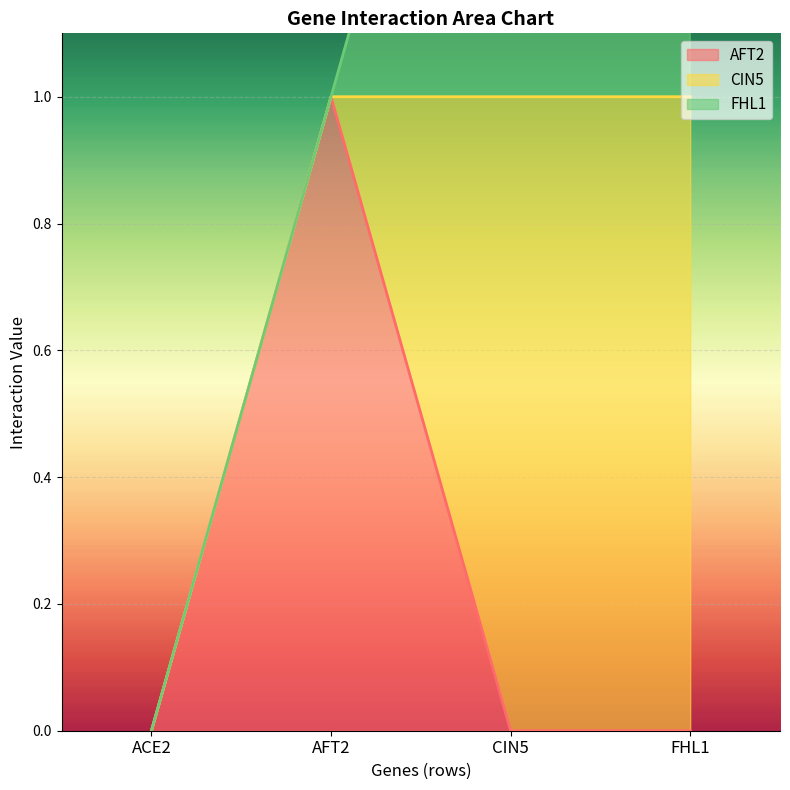

Which category has the highest value across all series?

AFT2